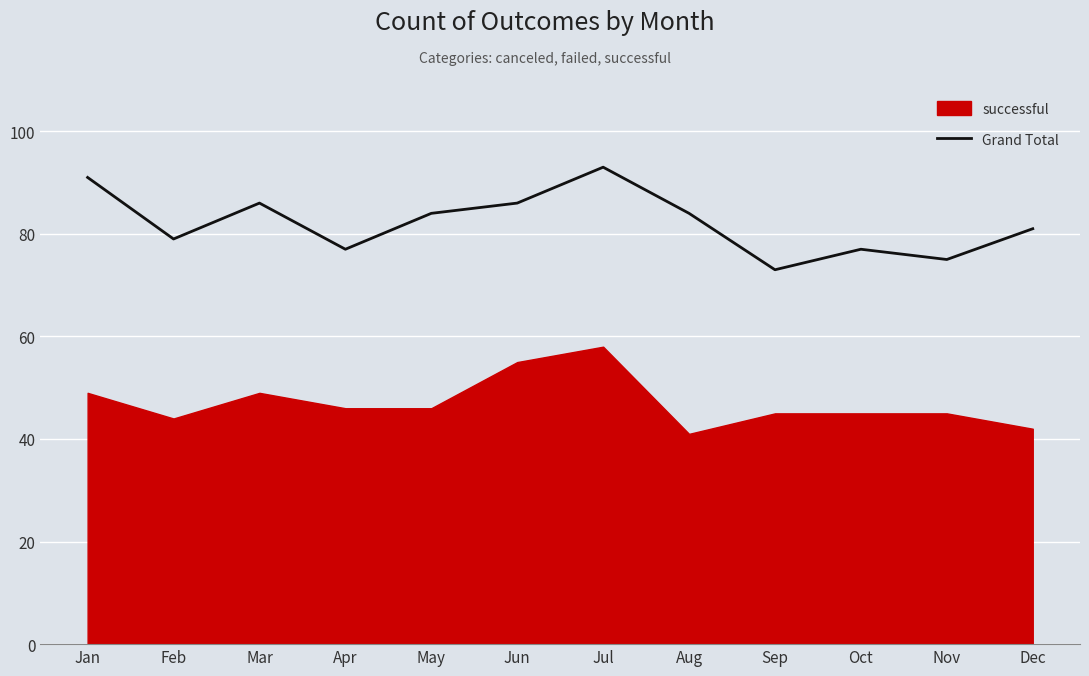

At which category does the data reach its first local peak?

Mar